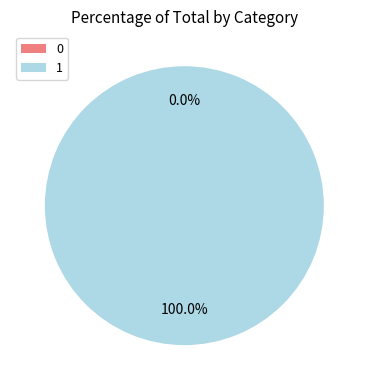

Does 1 account for over 50% of the chart?

Yes